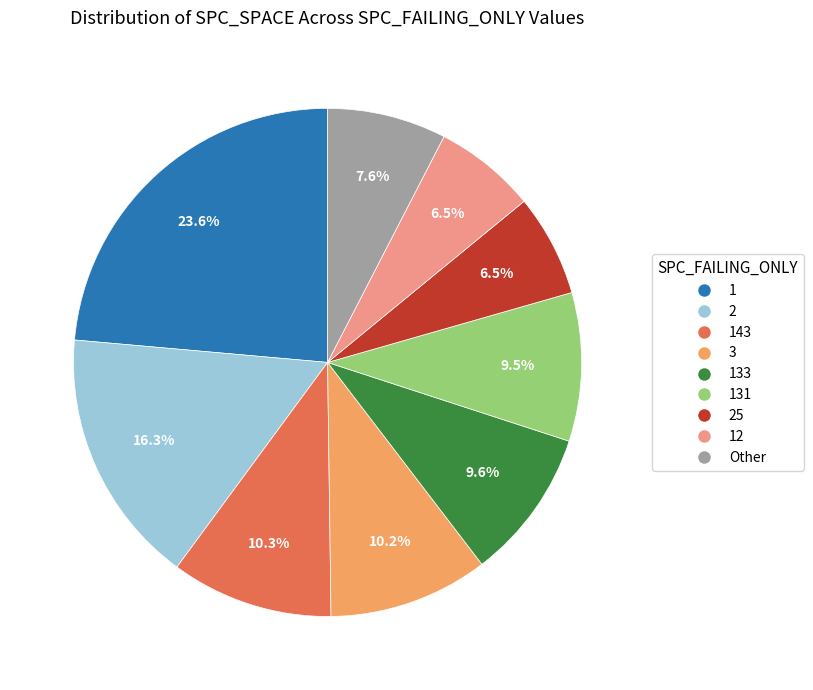

How many slices are in this pie chart?

9